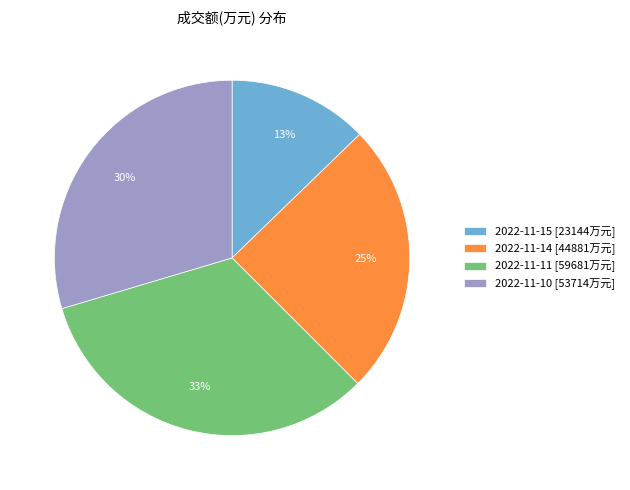

To the nearest percent, what is the difference between the 2022-11-11 and 2022-11-10 slice percentages?

3%